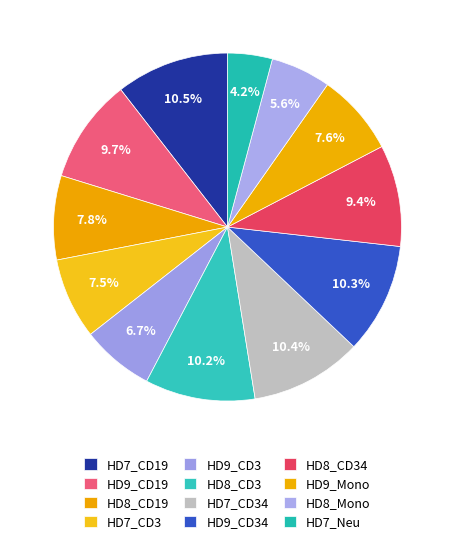

Is there any slice that represents more than half of the pie?

No